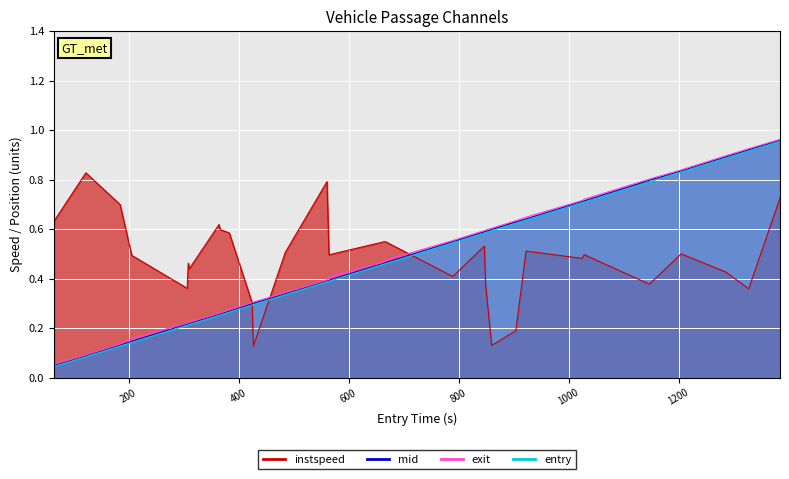

Reading left to right, list all the values displayed in this chart.

instspeed: 0.6	0.8	0.7	0.5	0.4	0.5	0.4	0.6	0.6	0.6	0.3	0.1	0.5	0.8	0.5	0.5	0.5	0.4	0.5	0.4	0.1	0.2	0.5	0.5	0.5	0.4	0.5	0.4	0.4	0.7
mid: 0.0	0.1	0.1	0.1	0.2	0.2	0.2	0.3	0.3	0.3	0.3	0.3	0.3	0.4	0.4	0.5	0.5	0.5	0.6	0.6	0.6	0.6	0.6	0.7	0.7	0.8	0.8	0.9	0.9	1.0
exit: 0.1	0.1	0.1	0.2	0.2	0.2	0.2	0.3	0.3	0.3	0.3	0.3	0.3	0.4	0.4	0.5	0.5	0.6	0.6	0.6	0.6	0.6	0.6	0.7	0.7	0.8	0.8	0.9	0.9	1.0
entry: 0.0	0.1	0.1	0.1	0.2	0.2	0.2	0.3	0.3	0.3	0.3	0.3	0.3	0.4	0.4	0.5	0.5	0.5	0.6	0.6	0.6	0.6	0.6	0.7	0.7	0.8	0.8	0.9	0.9	1.0